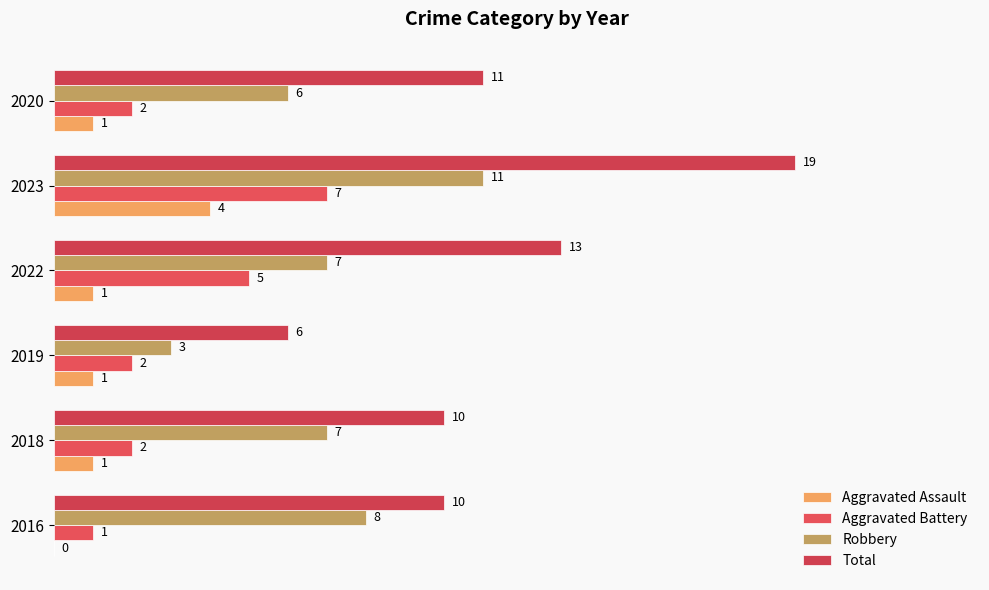

Rank the series by their maximum value, from highest to lowest.

Total, Robbery, Aggravated Battery, Aggravated Assault